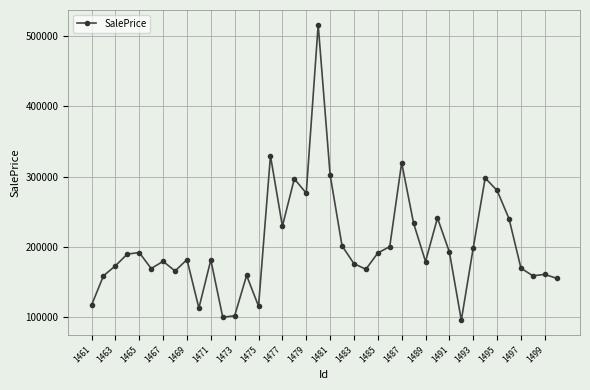

What is the value of the 17th point from the left?

229325.7